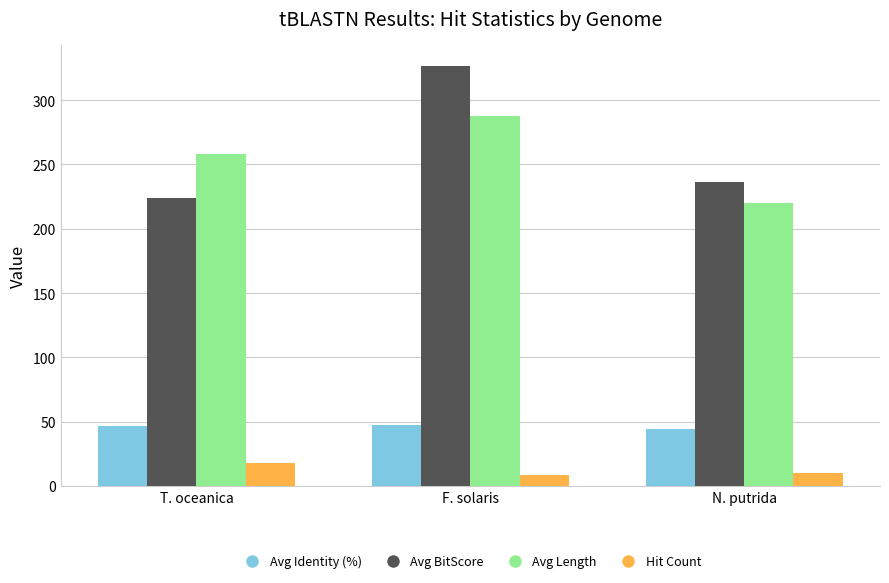

What is the difference between the highest and lowest values at N. putrida?

226.2